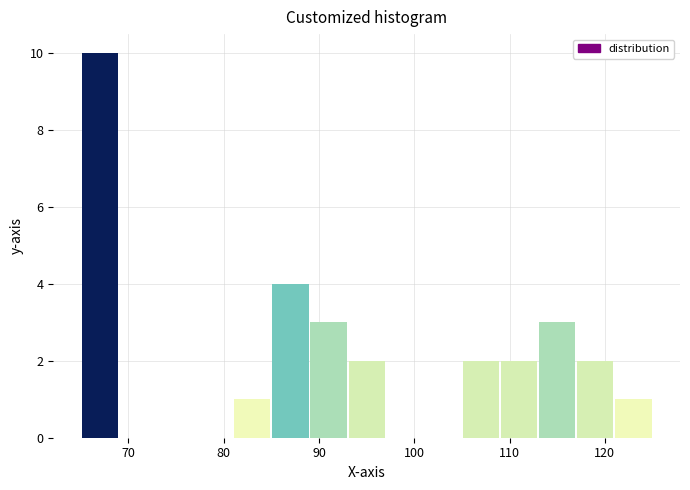

How tall is the bar that spans 65 to 69 on the x-axis? The values are not printed on the chart, so give them approximately, as read against the axis.

10